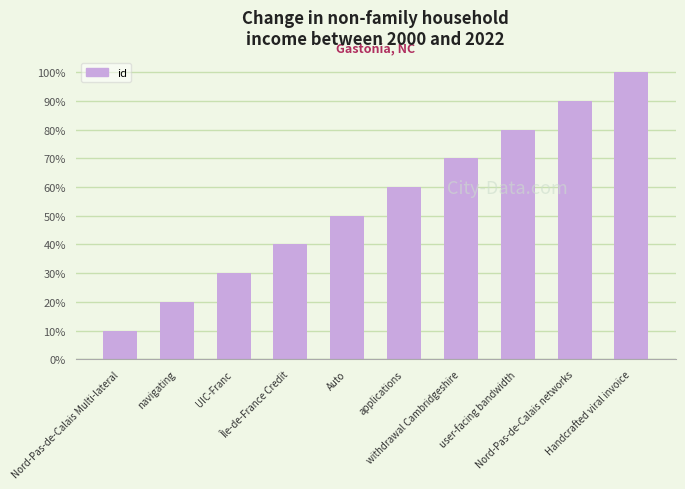

List the labels in order of value, smallest first.

Nord-Pas-de-Calais Multi-lateral, navigating, UIC-Franc, Île-de-France Credit, Auto, applications, withdrawal Cambridgeshire, user-facing bandwidth, Nord-Pas-de-Calais networks, Handcrafted viral invoice